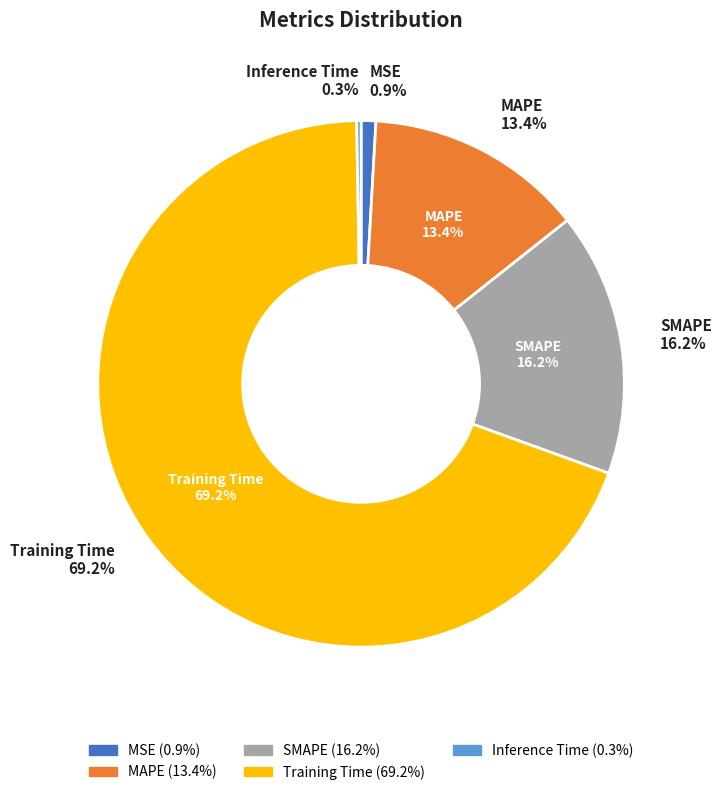

To the nearest percent, what is the difference between the Training Time and MSE slice percentages?

68%